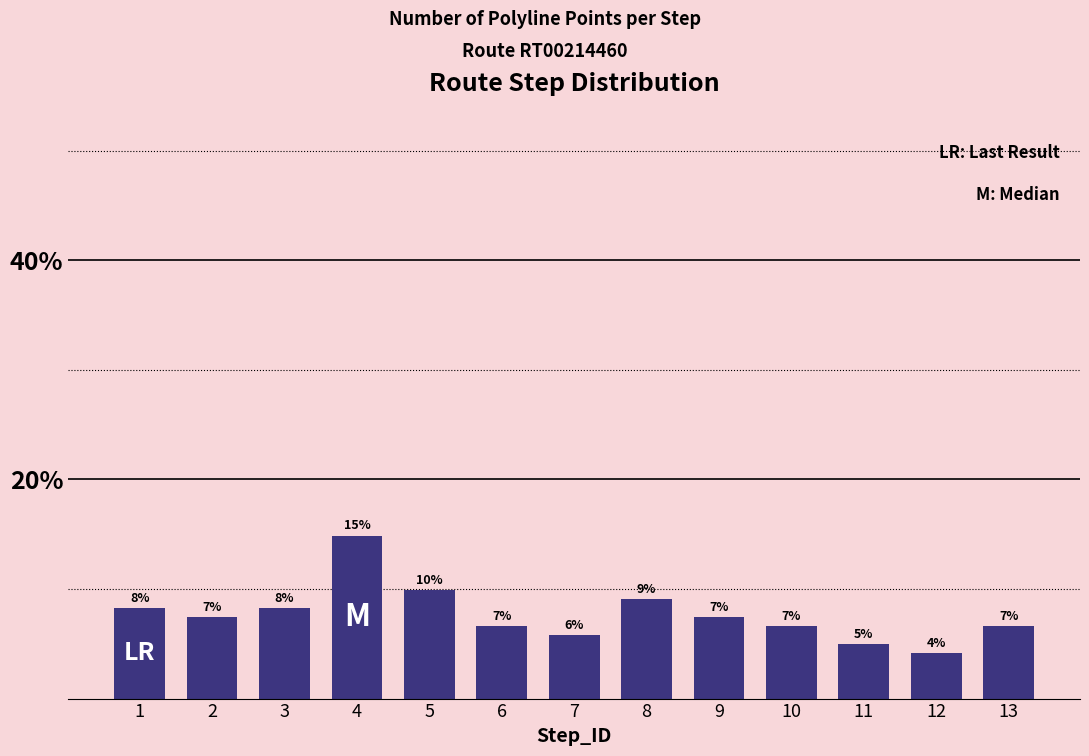

What is the difference between the maximum and minimum values?

10.7